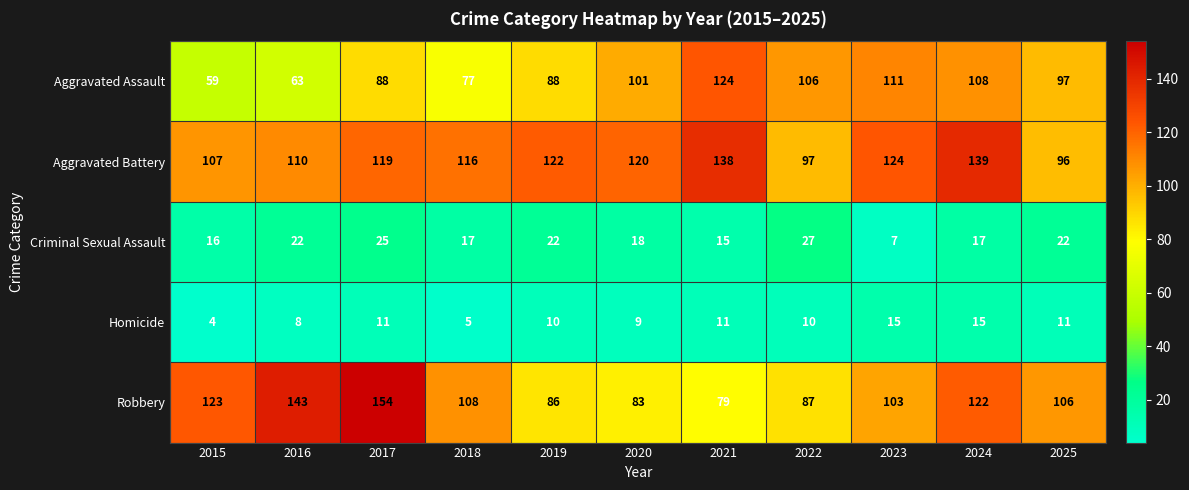

At which category is the sum across all series the highest?

2024